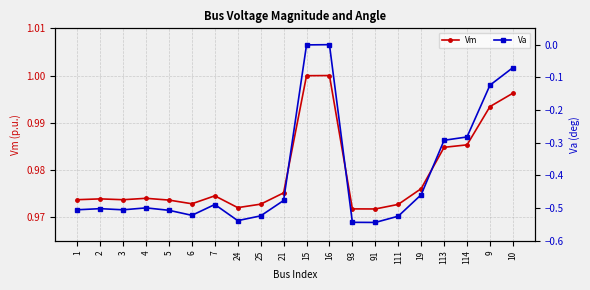

What is the value of the Vm point at the 9th from the left?

1.0